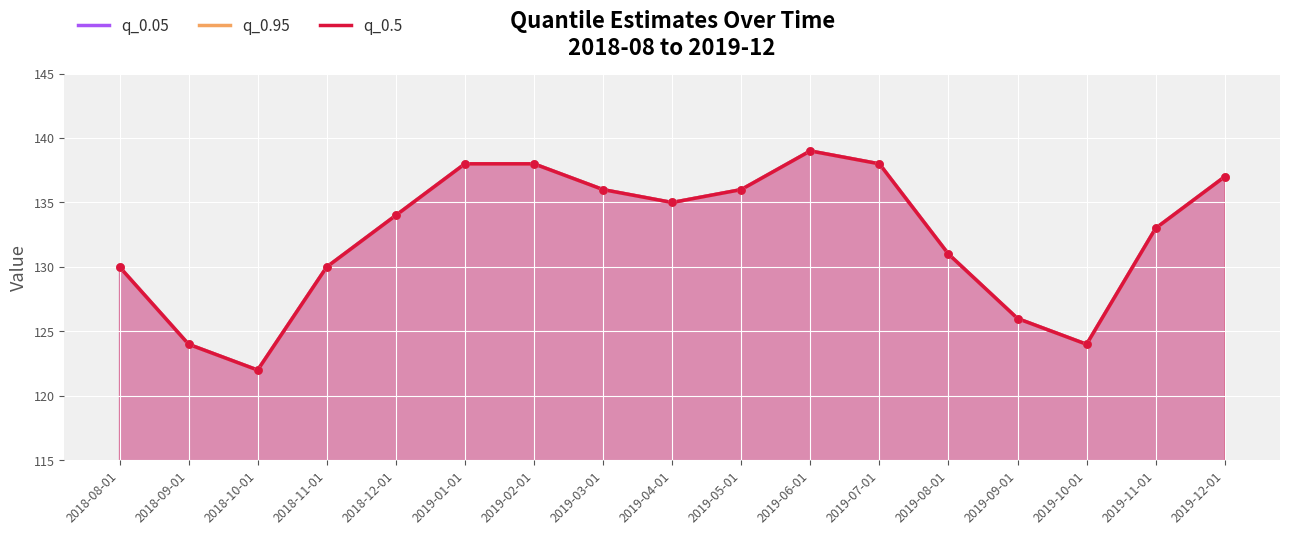

Which series has the largest Y range (max minus min)?

q_0.05